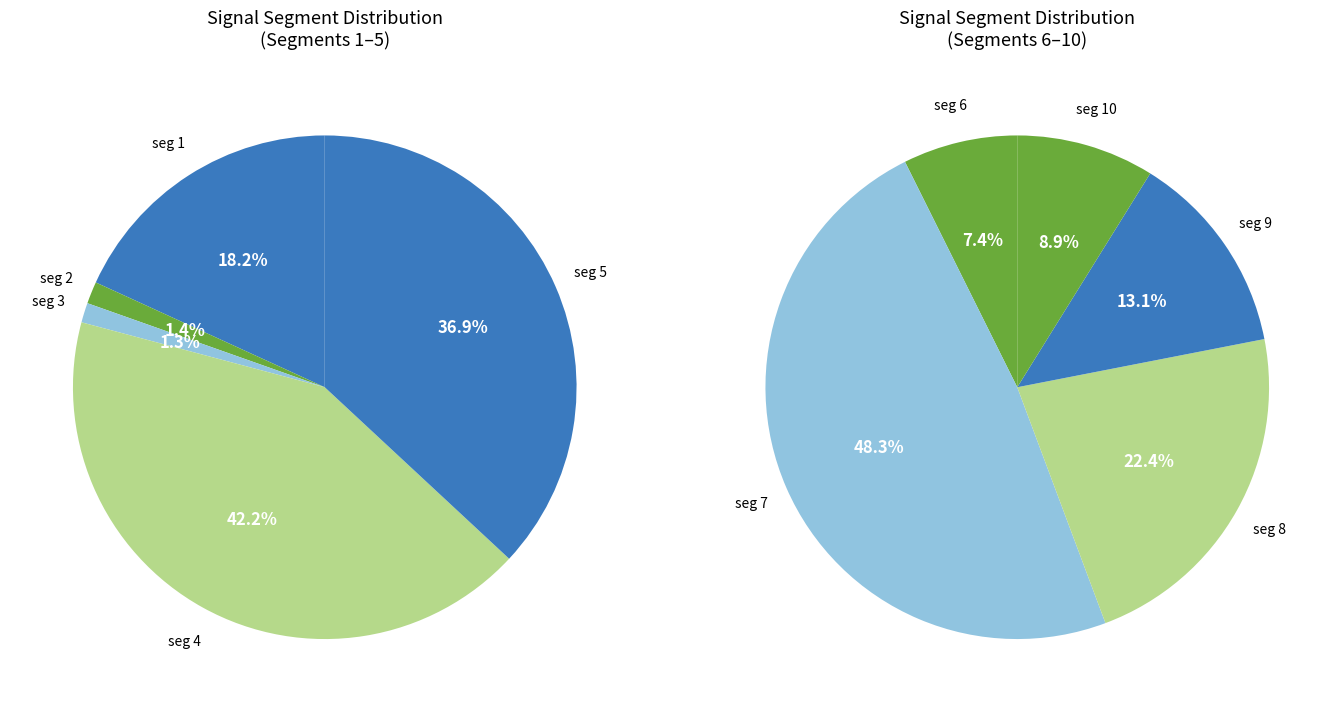

Is there a majority slice in this chart?

No